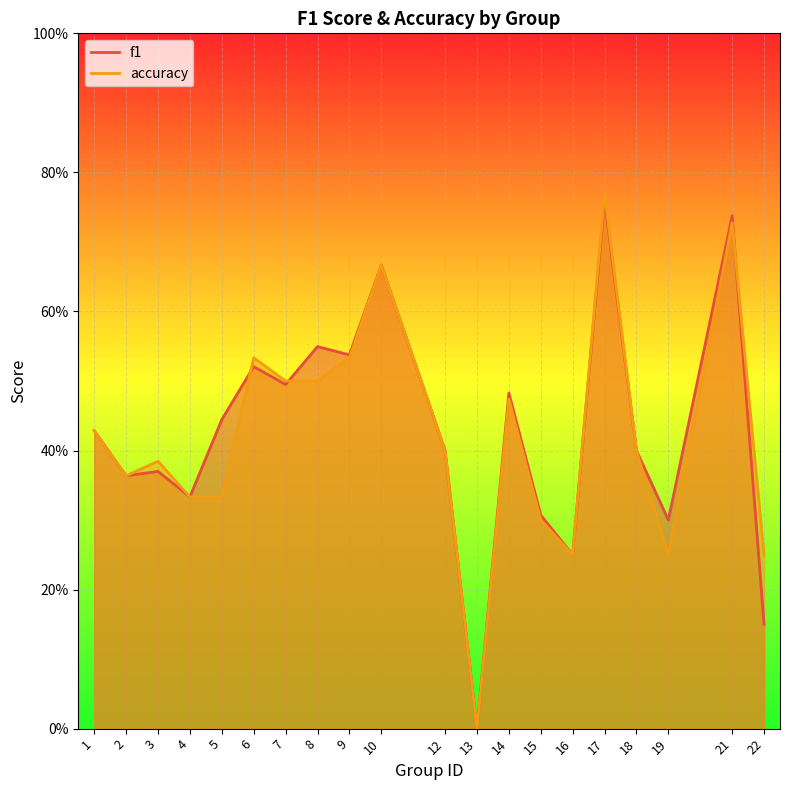

Where is accuracy nearest to the value 0?

13